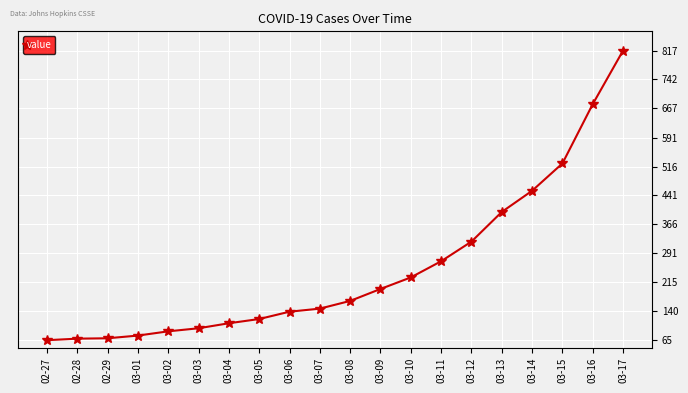

How many distinct data groups are displayed?

1